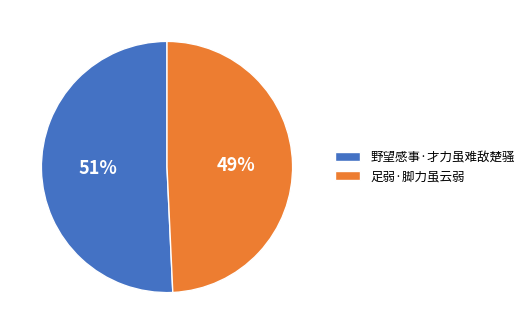

Is there a majority slice in this chart?

Yes